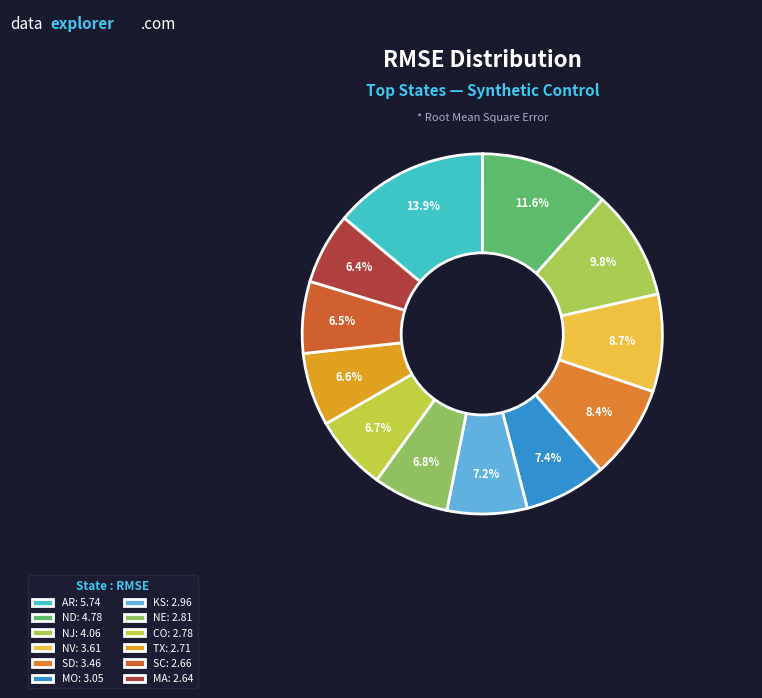

To the nearest percent, what is the combined percentage of SD and MA?

15%